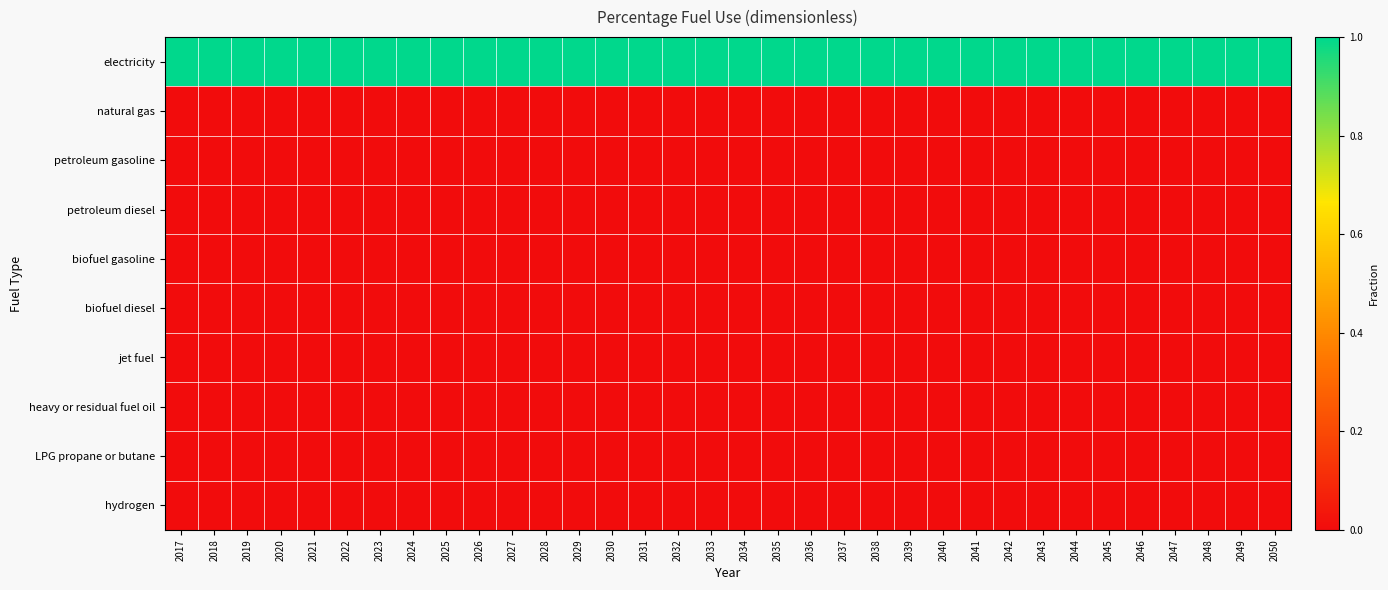

At which category does the chart reach its minimum across all series?

2017